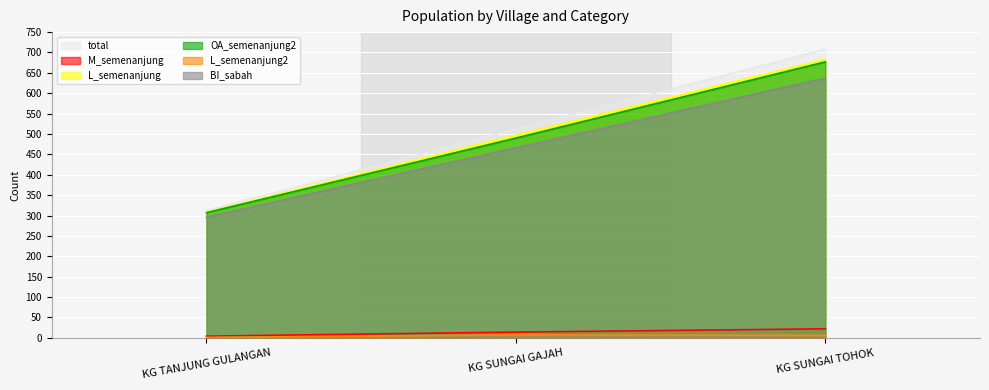

Where is M_semenanjung nearest to the value 13?

KG SUNGAI GAJAH